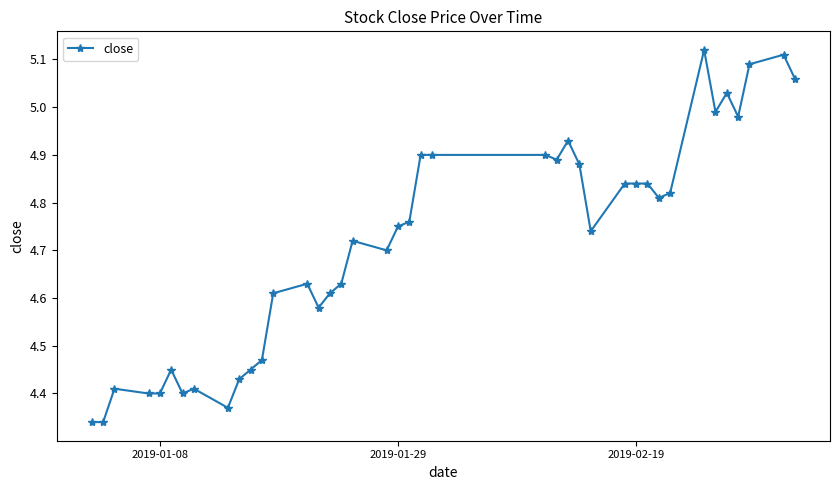

True or false: the data has more than 1 interior local peaks.

True